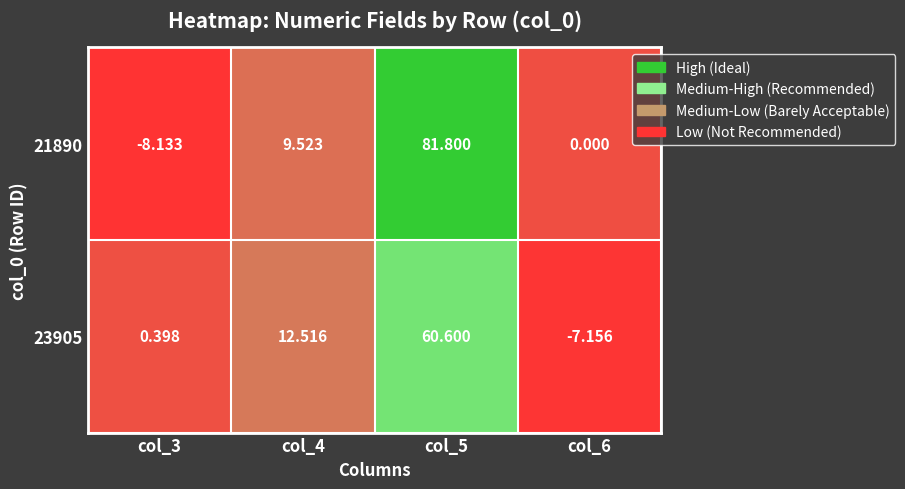

At how many categories does at least one series exceed 10?

2